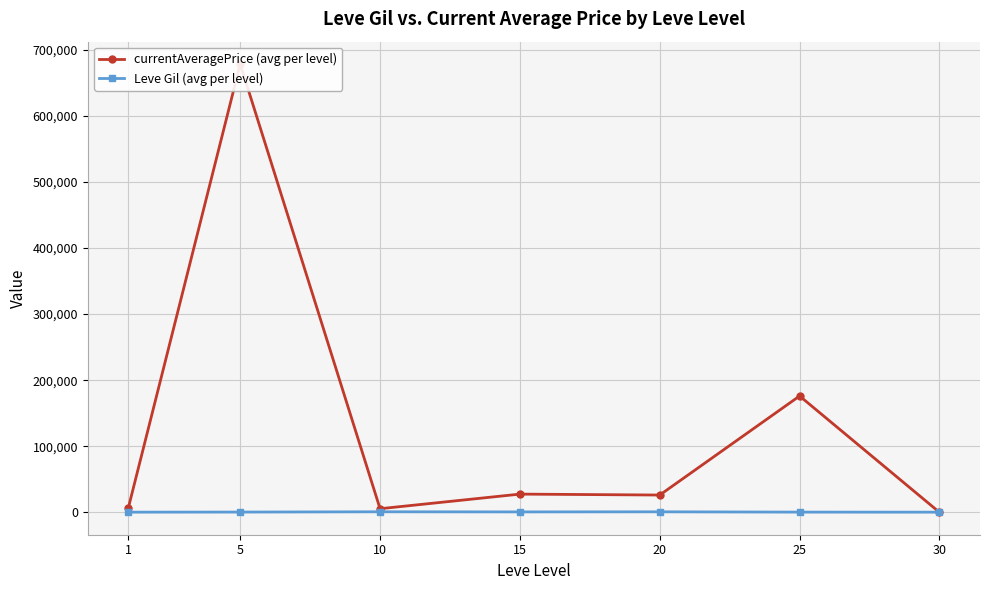

List the series in order of their peak value, highest first.

currentAveragePrice (avg per level), Leve Gil (avg per level)